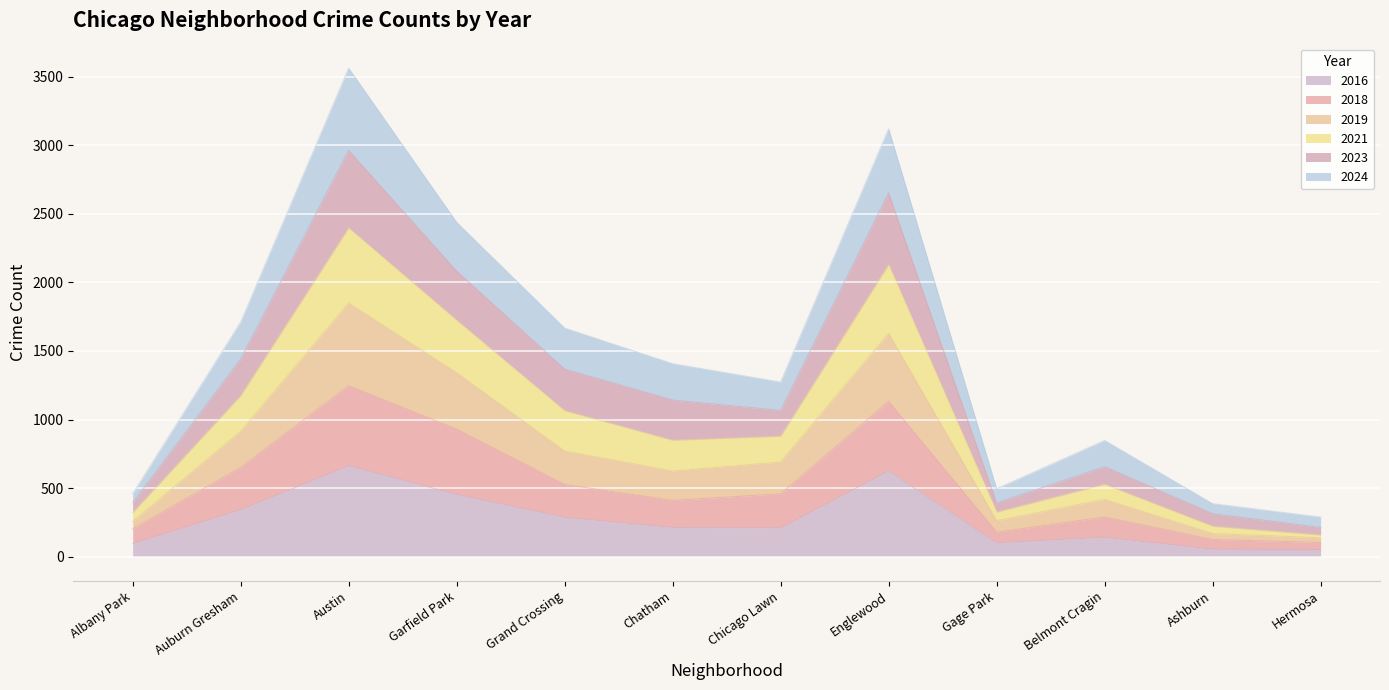

True or false: 2016 and 2018 cross at least once.

False